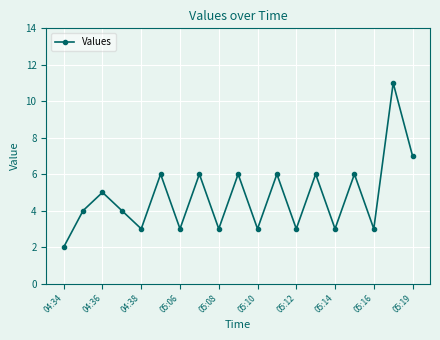

What is the difference between the second highest and second lowest values?

4